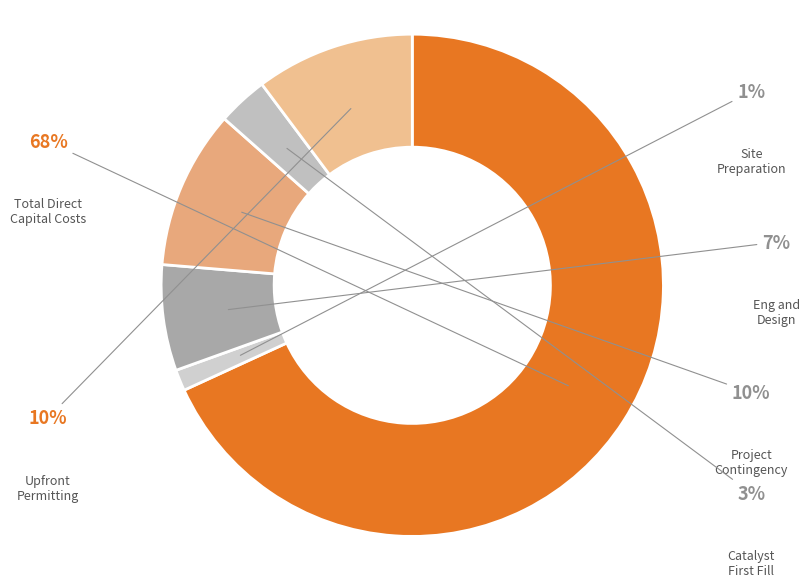

Which slice is the largest?

Total Direct
Capital Costs